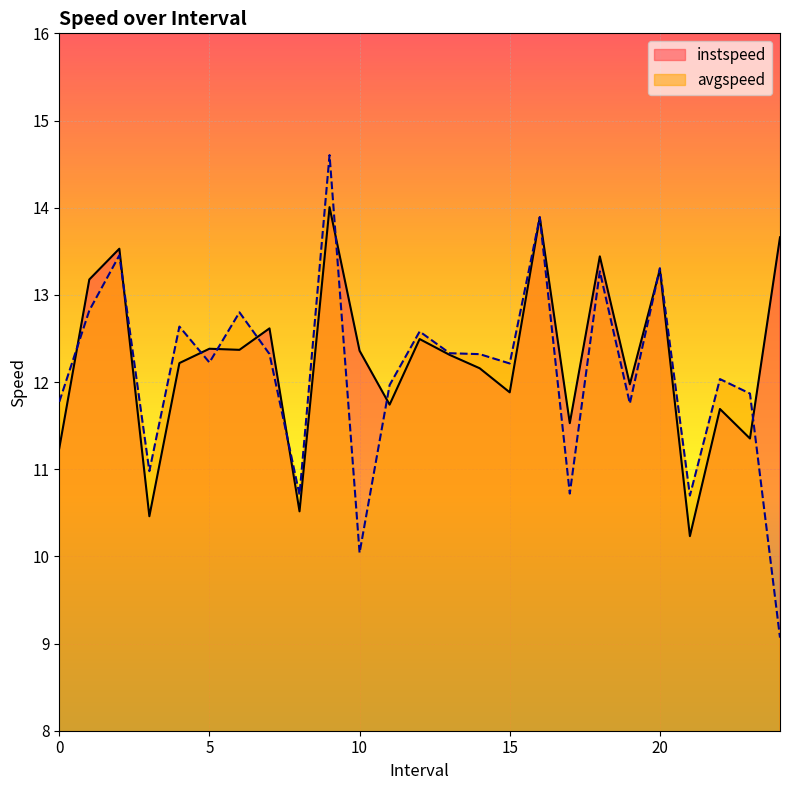

Is the value of instspeed at 12.0 greater than the value of avgspeed at 2.0?

No